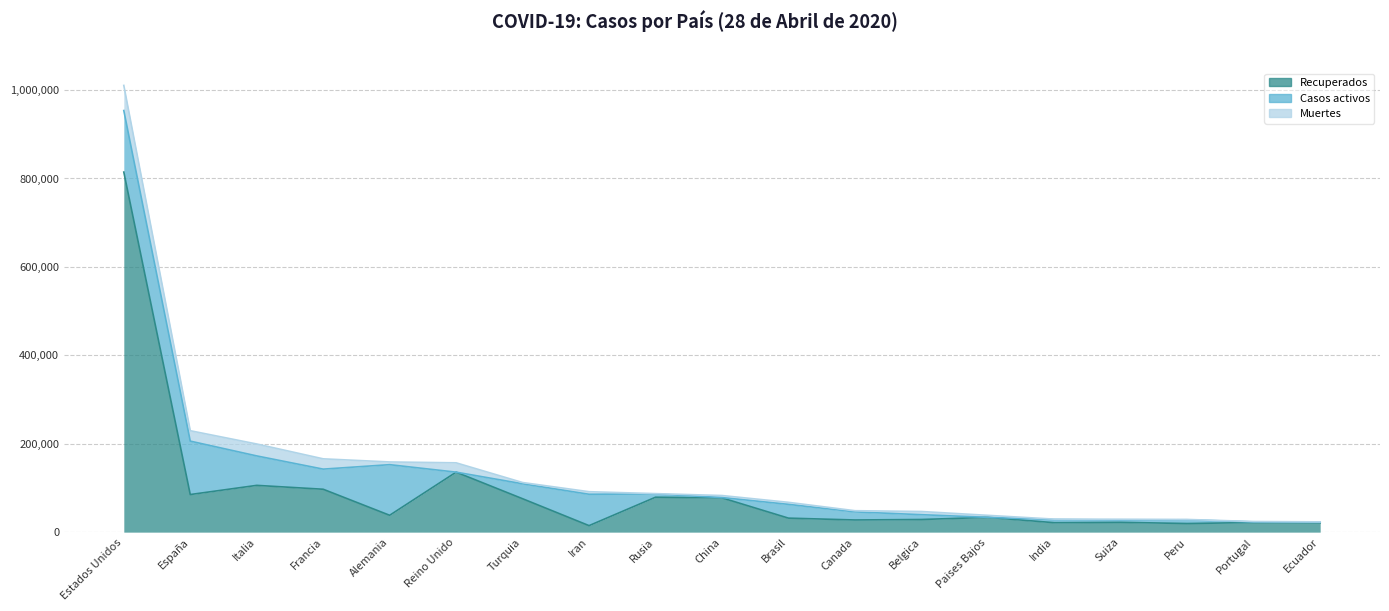

True or false: Muertes has more than 2 points higher than both neighbors.

True